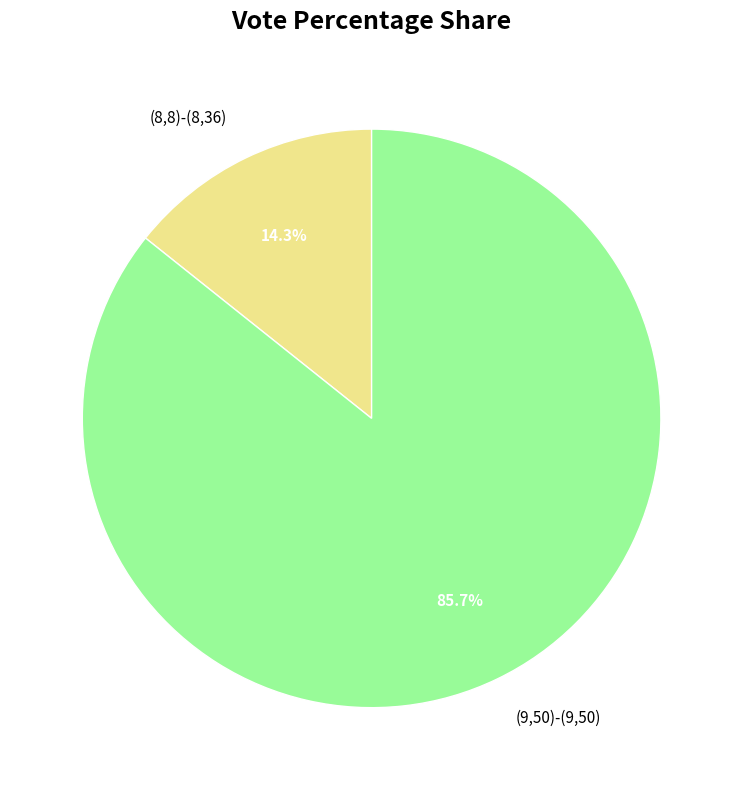

True or false: (9,50)-(9,50) accounts for 99% of the total.

False